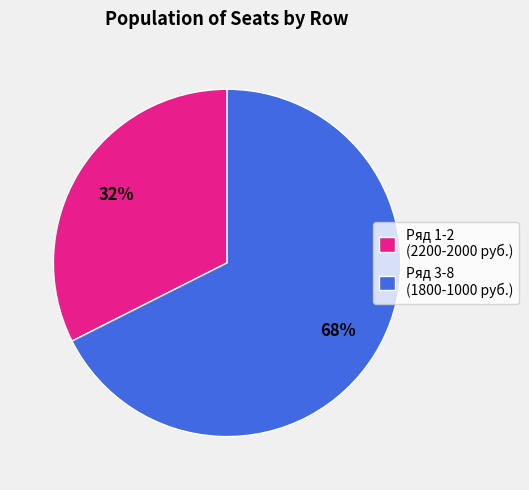

Is there any slice that represents more than half of the pie?

Yes